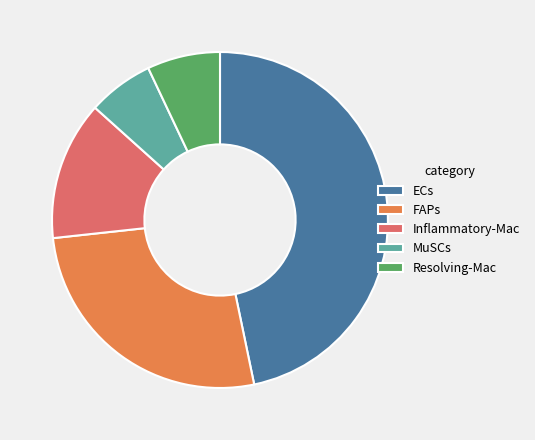

Does Inflammatory-Mac represent more than half of the total?

No